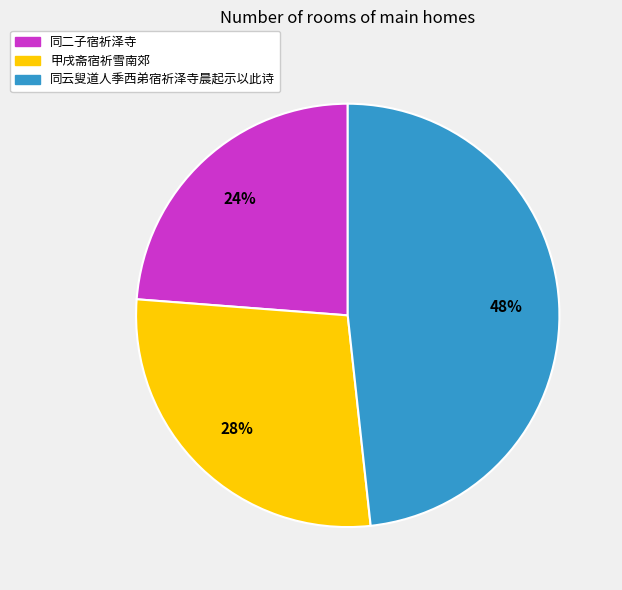

Is the sum of 同二子宿祈泽寺 and 甲戌斋宿祈雪南郊 greater than half?

Yes